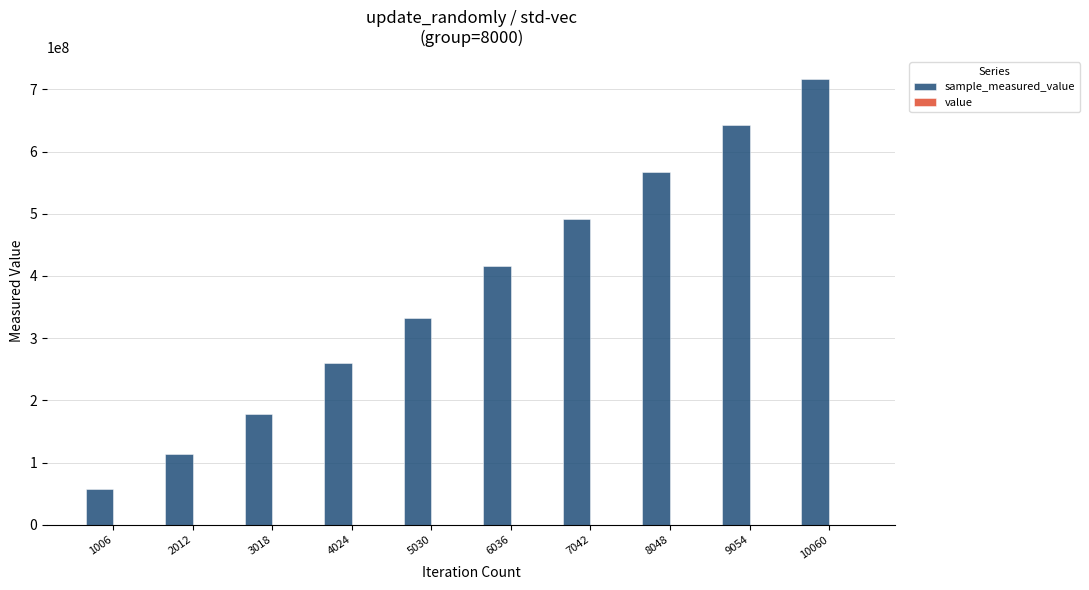

At which category is the sum across all series the highest?

10060